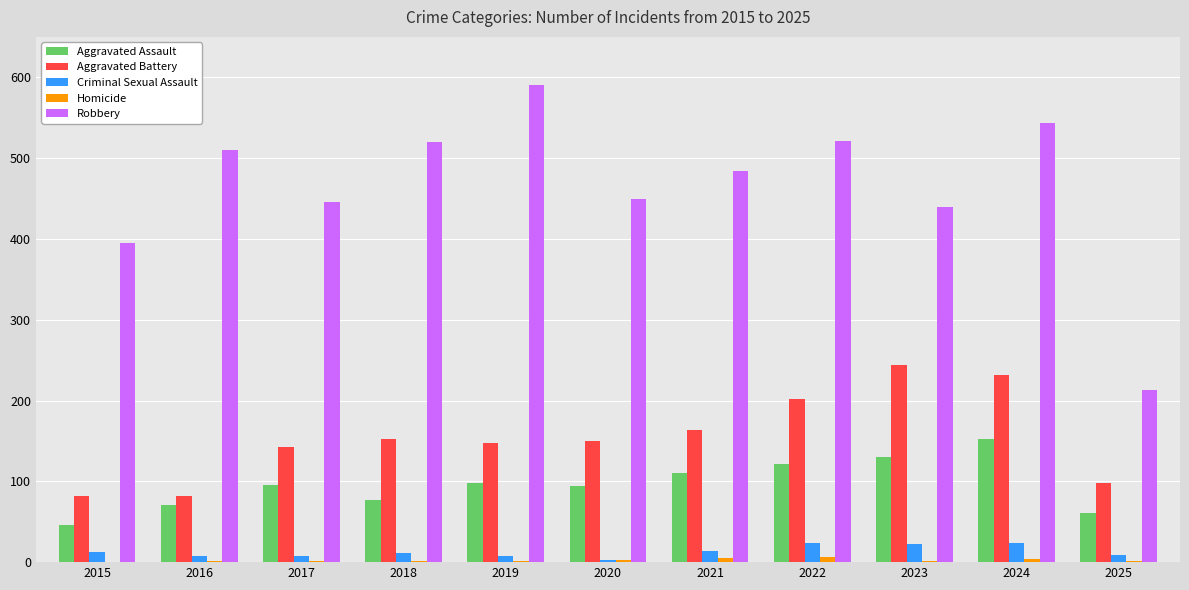

What is the average value of the Aggravated Assault series?

96